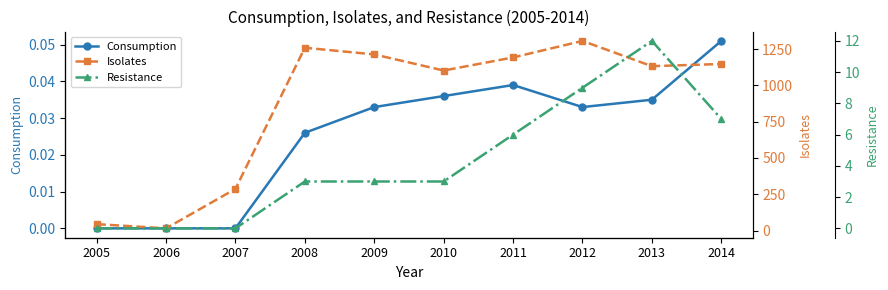

What is the total value across all series at 2007?

287.0